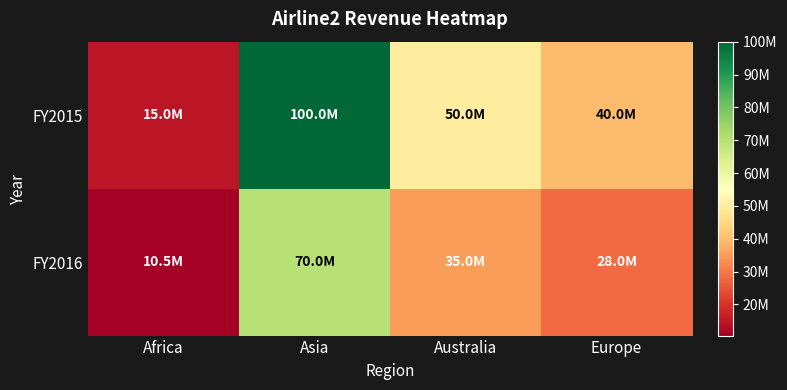

What is the greatest value displayed?

100000000